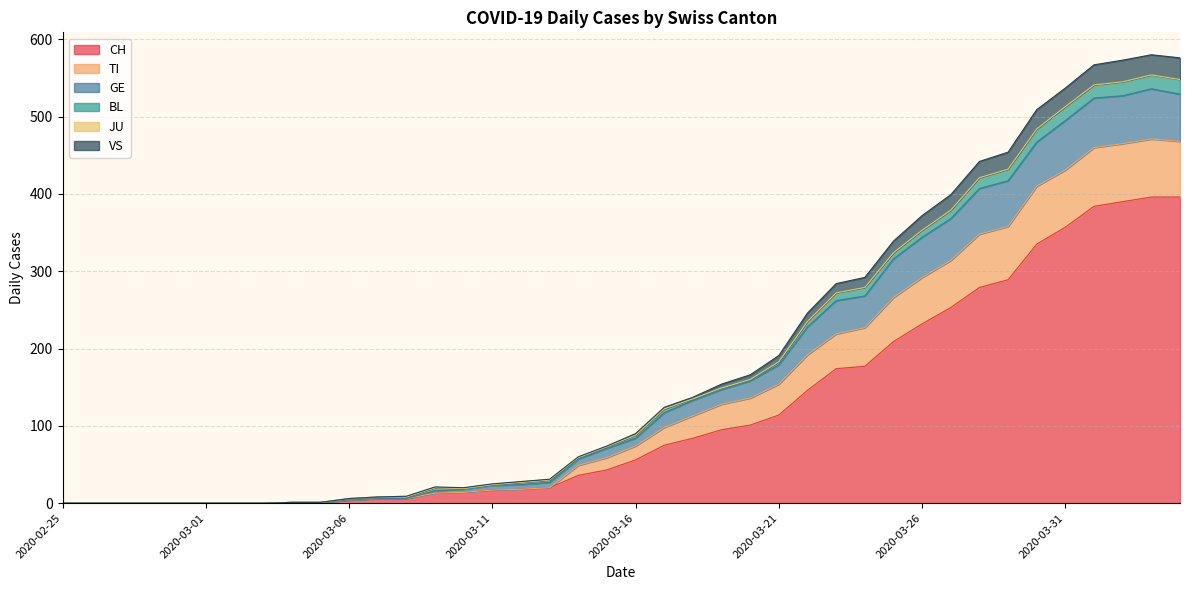

What is the maximum value for CH?

396